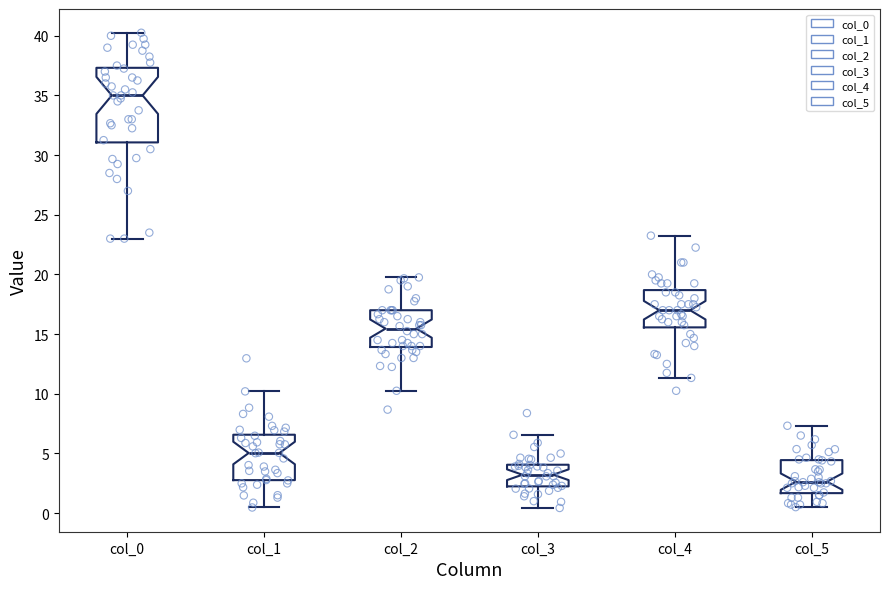

Comparing the boxes themselves (not the whiskers), which one is the tallest?

col_0